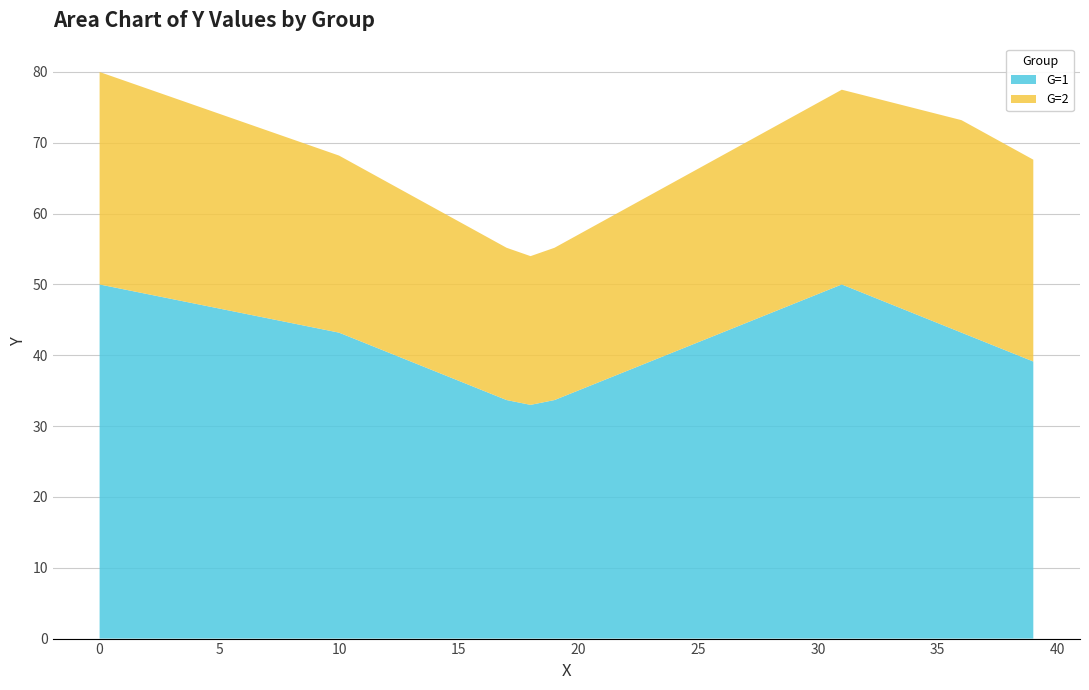

Reading right to left, what are all the values shown in this chart?

G=1: 39.1	40.5	41.8	43.2	44.6	45.9	47.3	48.6	50.0	48.6	47.3	45.9	44.6	43.2	41.8	40.5	39.1	37.8	36.4	35.0	33.7	33.0	33.7	35.0	36.4	37.8	39.1	40.5	41.8	43.2	43.9	44.6	45.2	45.9	46.6	47.3	48.0	48.6	49.3	50.0
G=2: 28.5	29.0	29.5	30.0	29.5	29.0	28.5	28.0	27.5	27.0	26.5	26.0	25.5	25.0	24.5	24.0	23.5	23.0	22.5	22.0	21.5	21.0	21.5	22.0	22.5	23.0	23.5	24.0	24.5	25.0	25.5	26.0	26.5	27.0	27.5	28.0	28.5	29.0	29.5	30.0